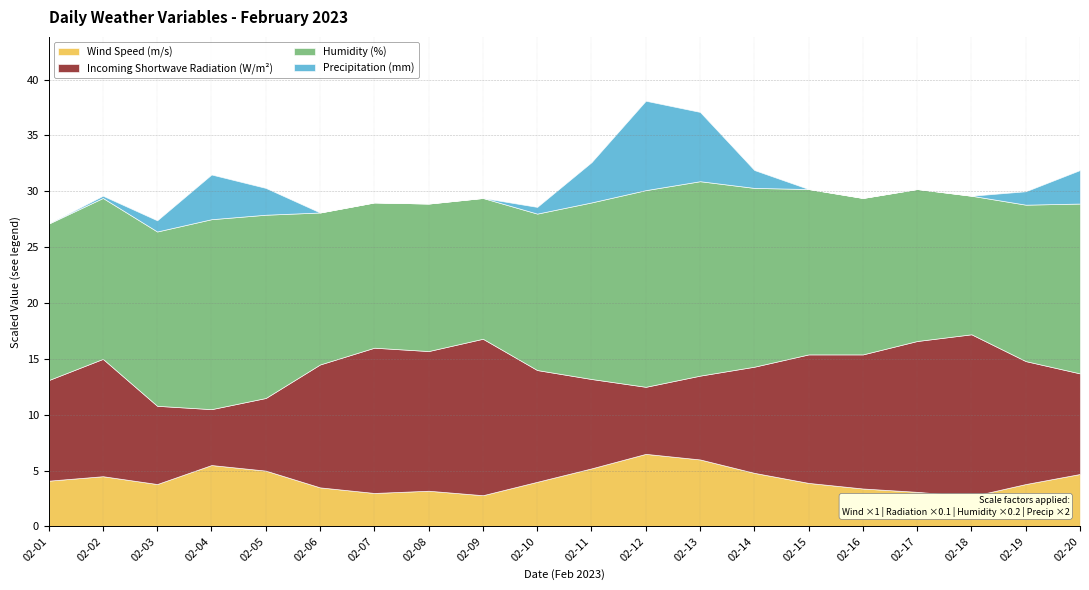

How many series are shown in this chart?

4